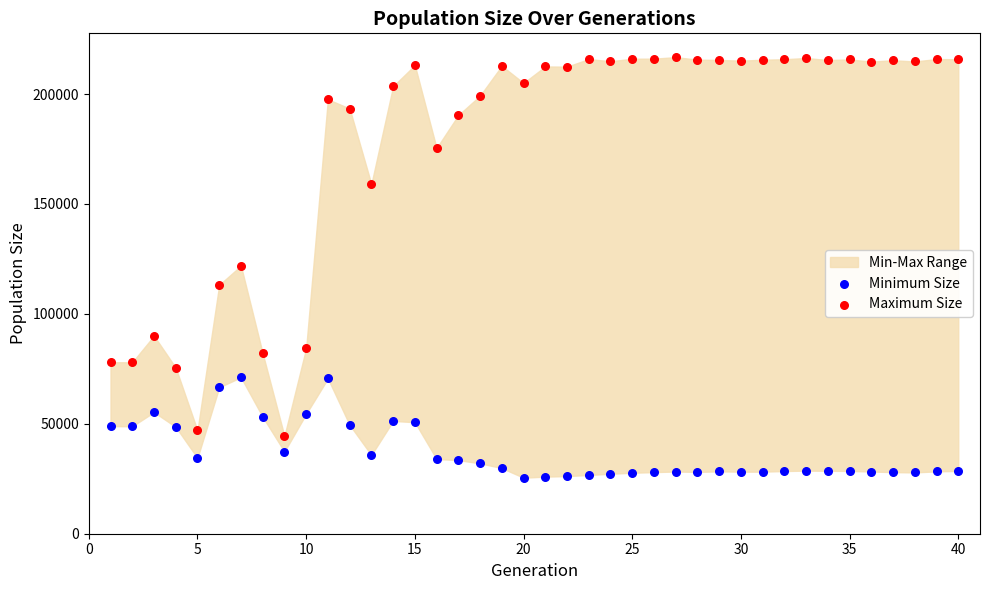

Across all data points, what is the range of X values (max minus min)?

39